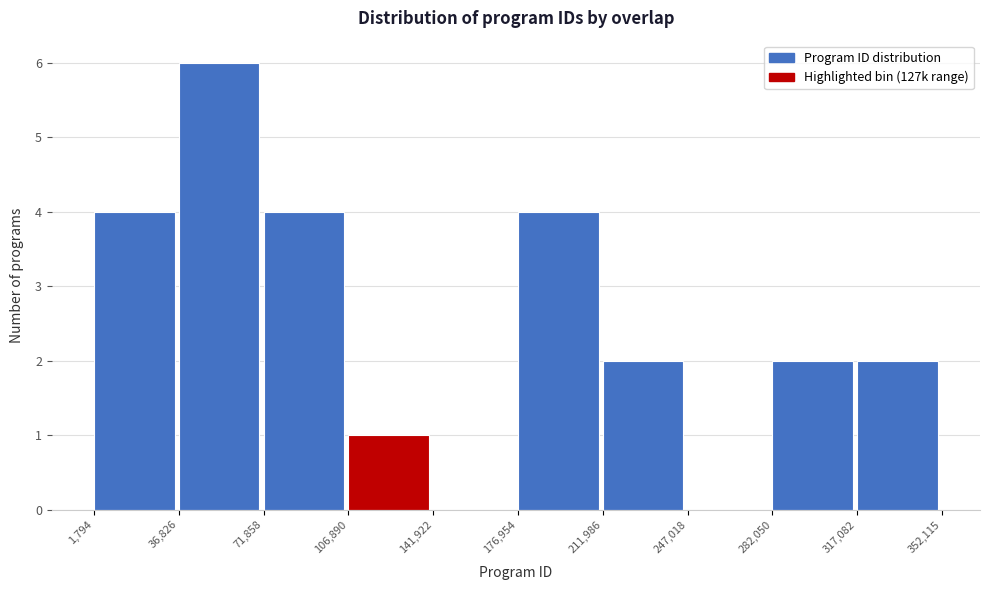

What is the height of the bar covering 282,050 to 317,082 on the x-axis? The values are not printed on the chart, so give them approximately, as read against the axis.

2